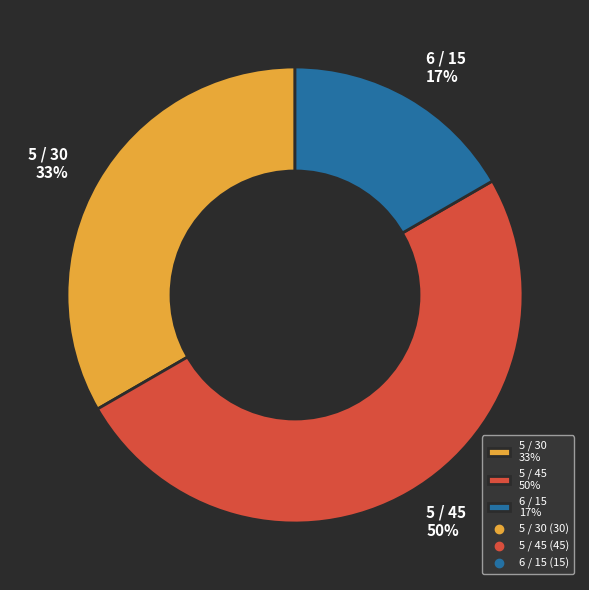

Rank the categories by value from lowest to highest.

6 / 15 17%, 5 / 30 33%, 5 / 45 50%